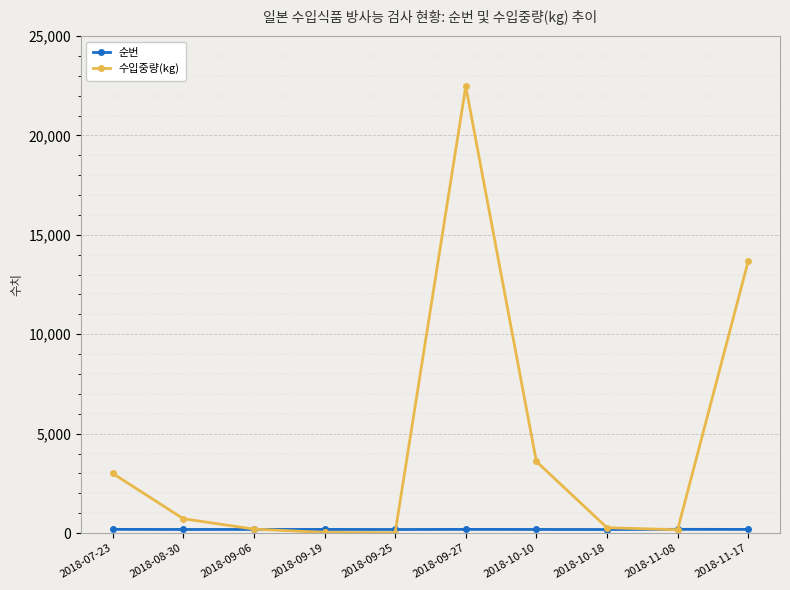

Which series has the largest total across all categories?

수입중량(kg)